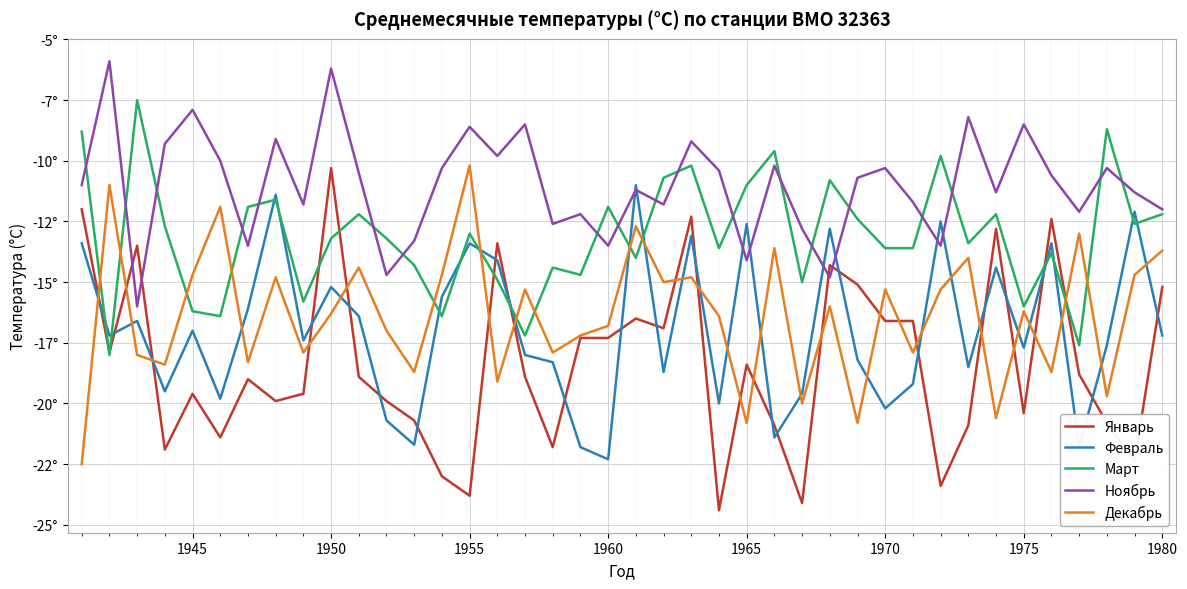

What are all the series names shown in the legend?

Январь, Февраль, Март, Ноябрь, Декабрь